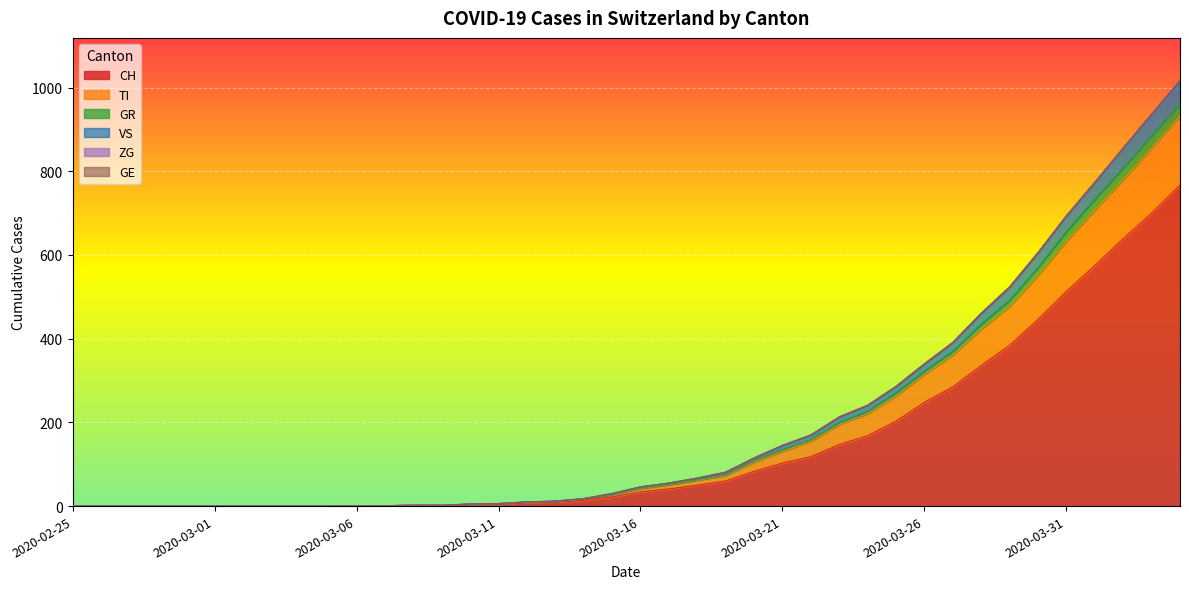

What is the maximum value for CH?

767